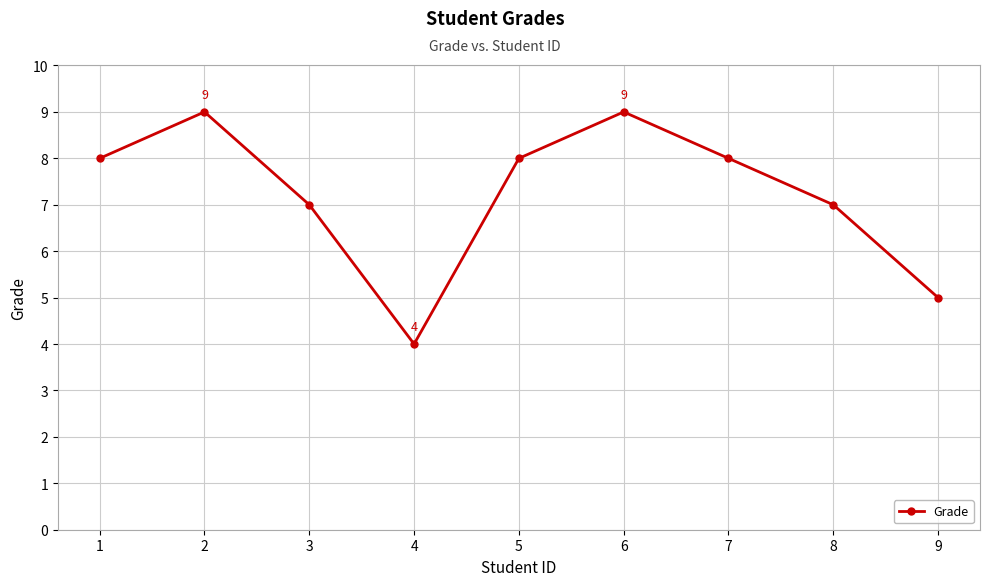

Approximately how many times larger is the value at 6 compared to 3?

1.3